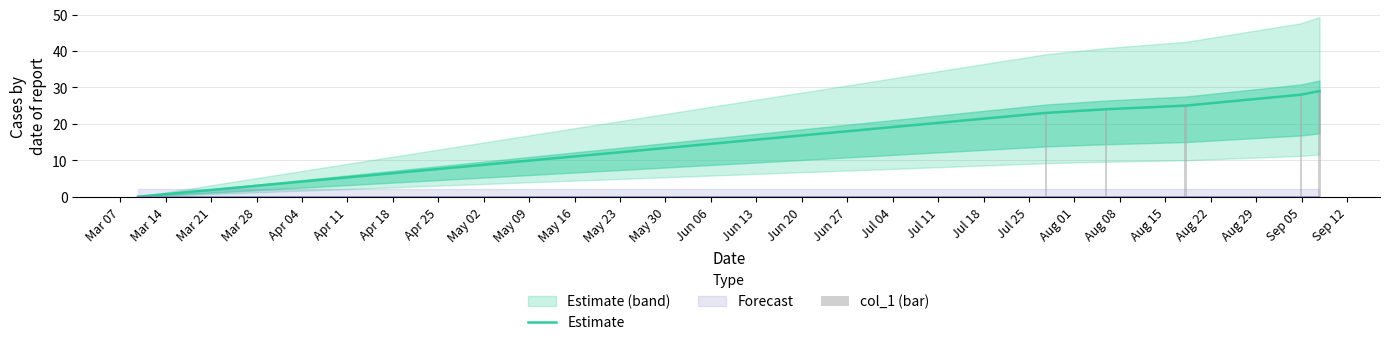

How many data points does each series have?

6